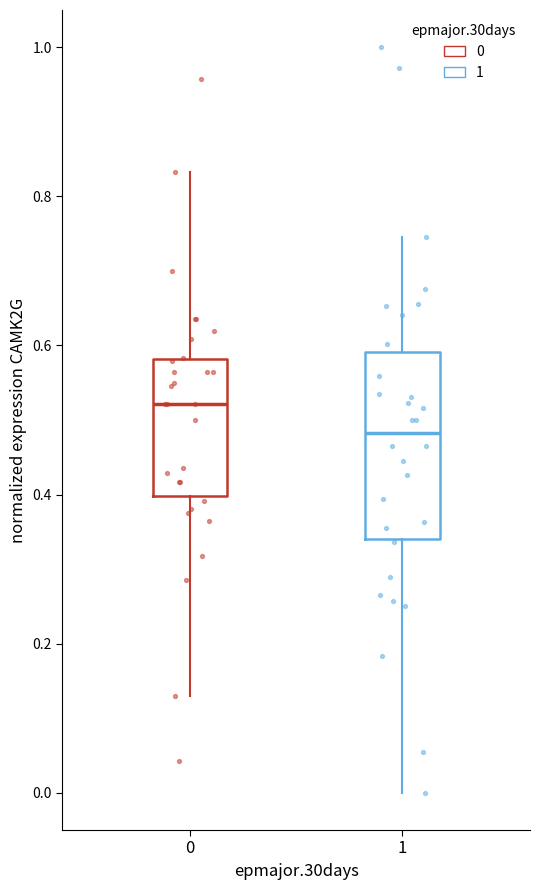

Reading left to right, read every box against the y-axis: the position of its median line, the range the box covers, and the ends of its whiskers. The values are not printed on the chart, so give them approximately, as read against the axis.

0: median 0.52, box 0.40 to 0.58, whiskers 0.14 to 0.84
1: median 0.48, box 0.34 to 0.60, whiskers 0.00 to 0.74